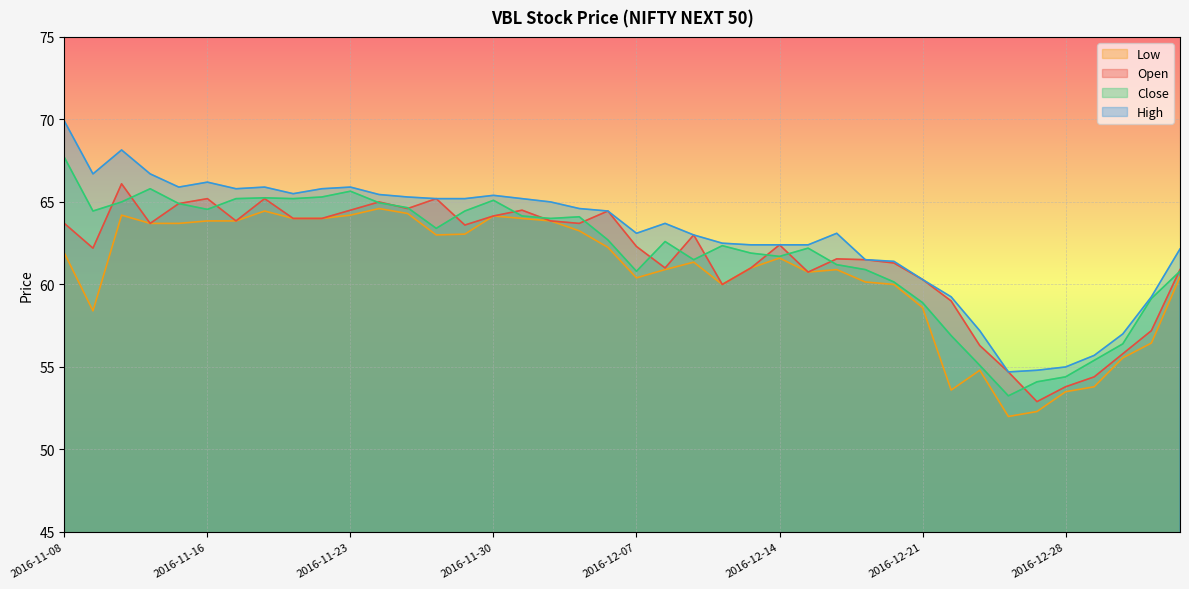

What are all the series names shown in the legend?

Low, Open, Close, High